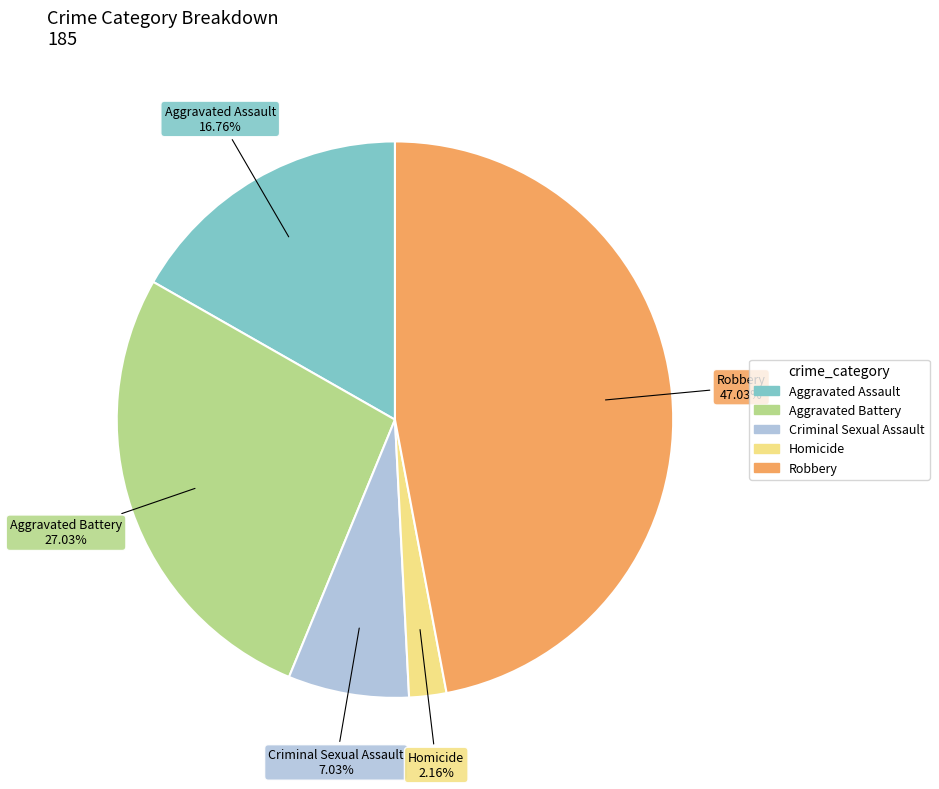

To the nearest percent, what portion does Aggravated Battery represent?

27%